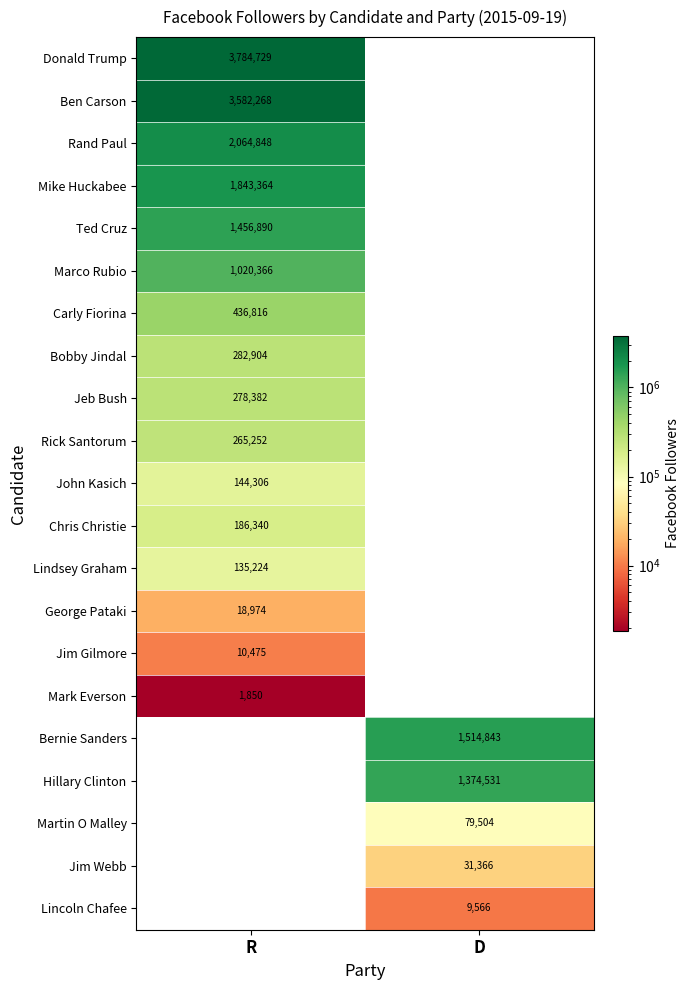

The Ted Cruz series shows 1456890 at R. True or false?

True